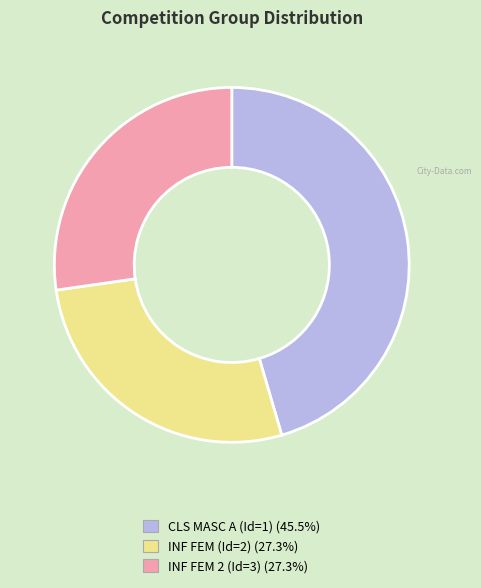

What is the ratio of the value at INF FEM (Id=2) to the value at INF FEM 2 (Id=3)?

1.0